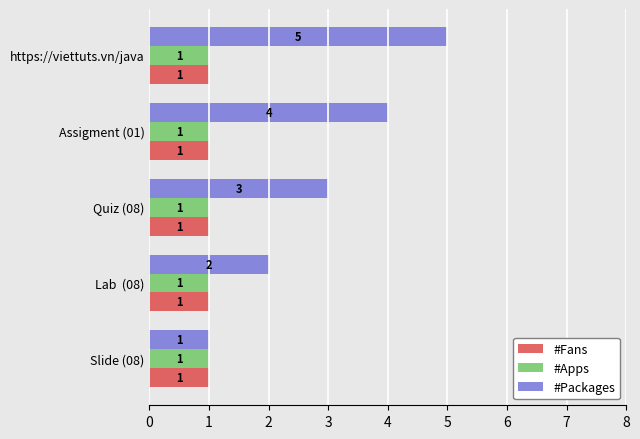

At which category is the sum across all series the highest?

https://viettuts.vn/java